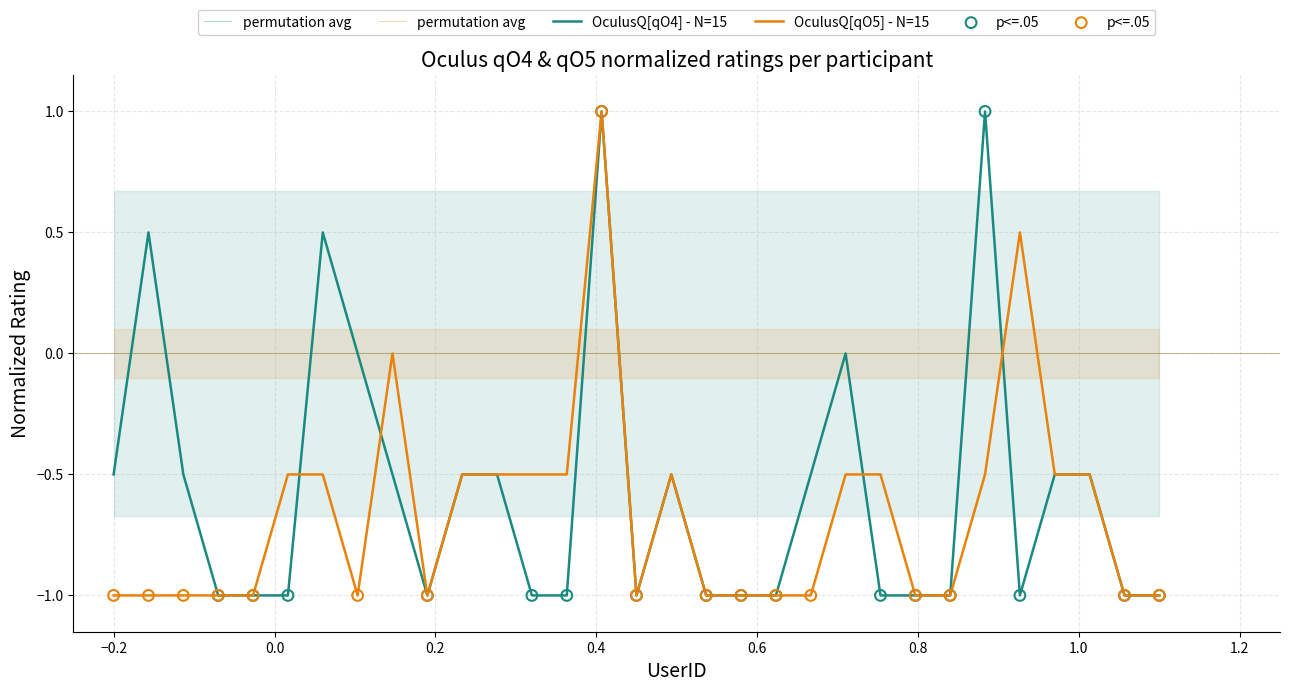

Which series contains the lowest Y value?

OculusQuestion[qO4] - N=15